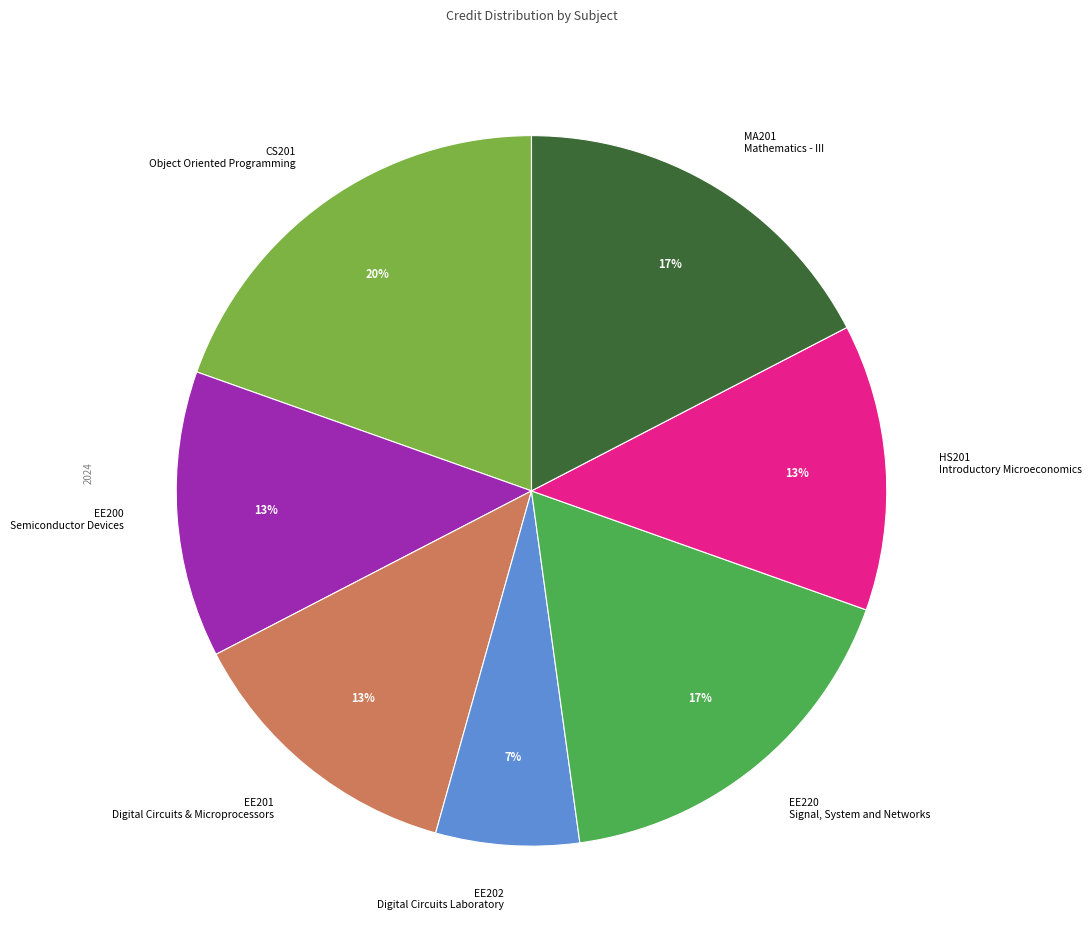

Count the number of slices in the pie.

7